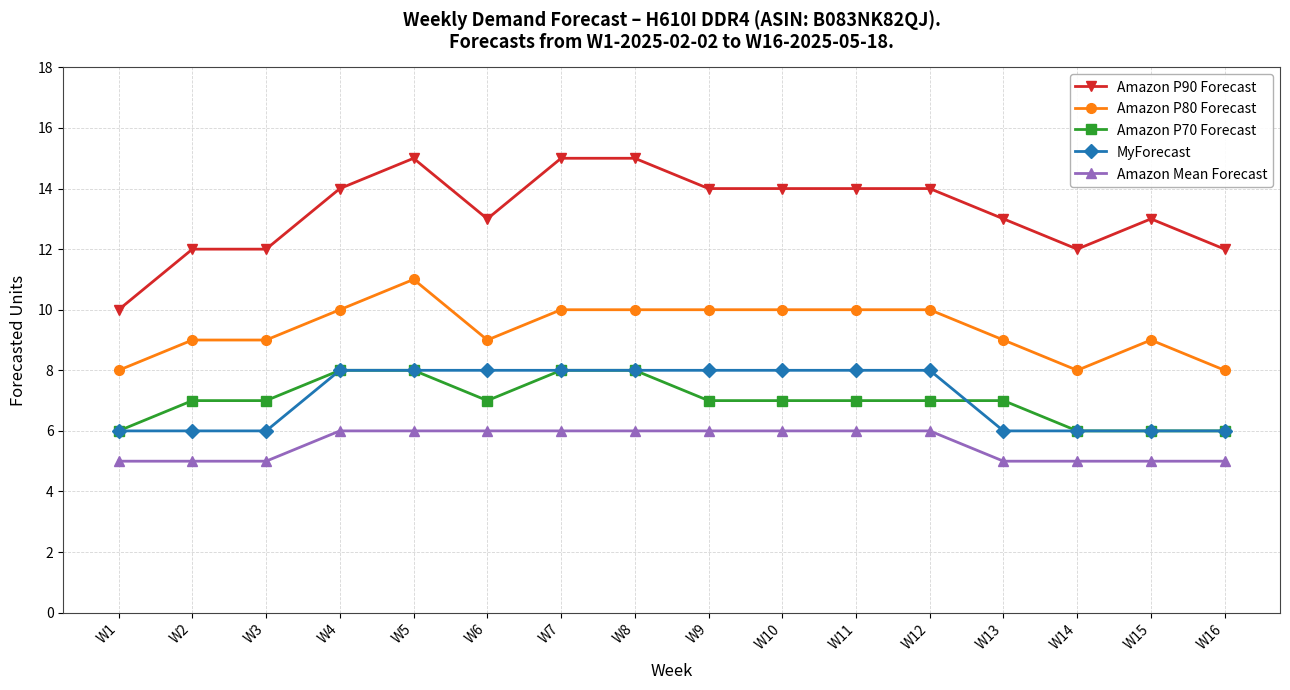

True or false: Amazon P90 Forecast has more than 0 points higher than both neighbors.

True